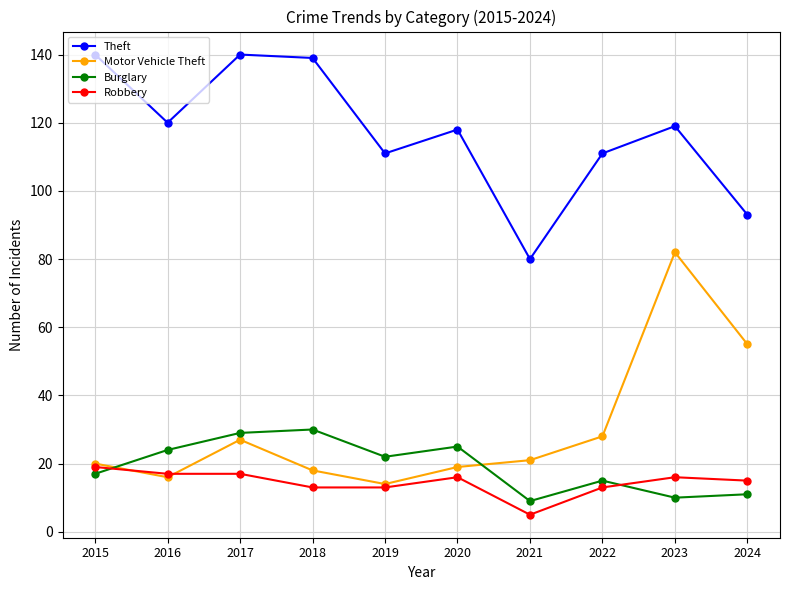

What is the minimum value shown in the chart?

5